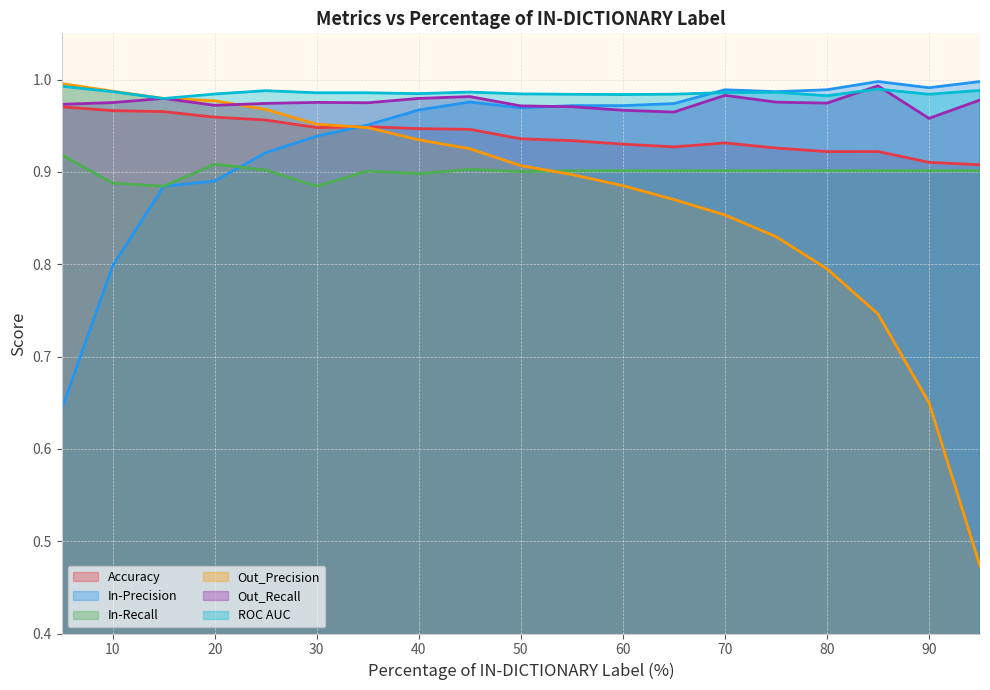

Which has a higher value, 50 or 5?

5